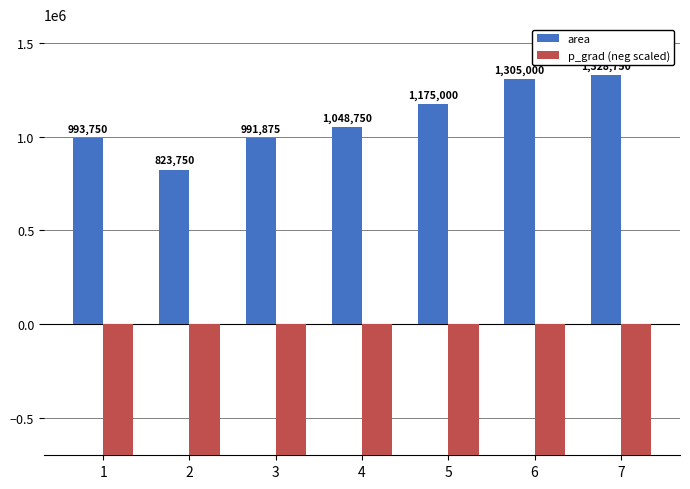

What is the total value across all series at 1?

215250